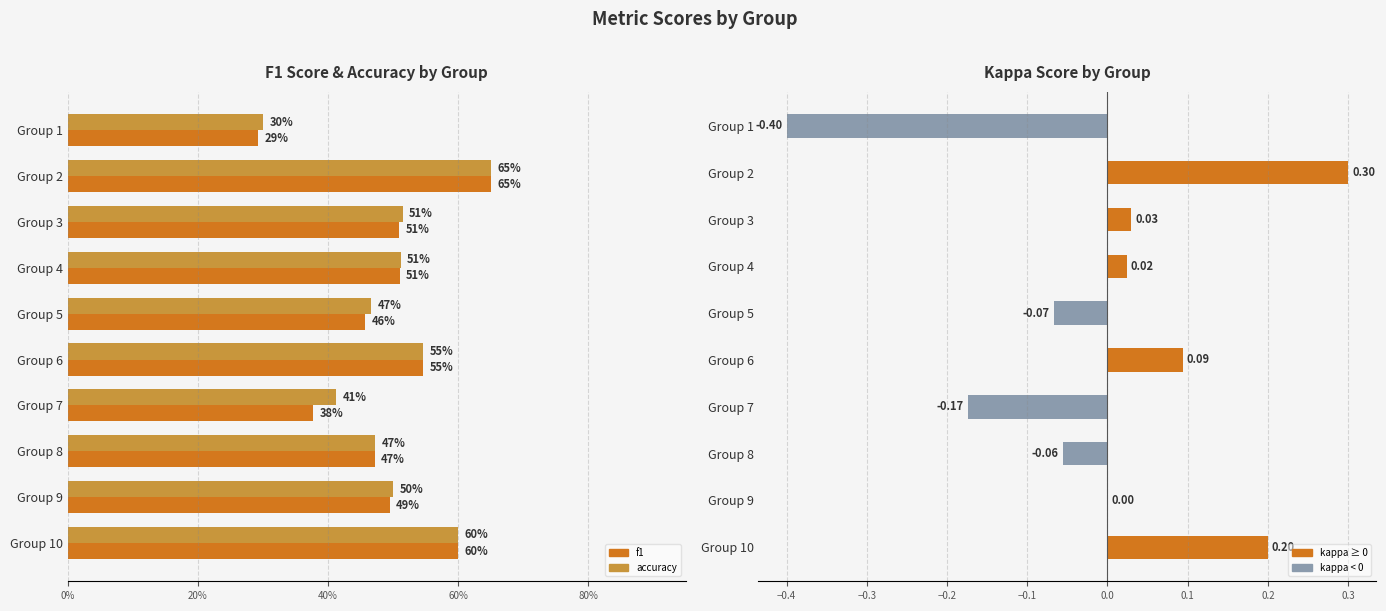

What is the average value of the f1 series?

0.5